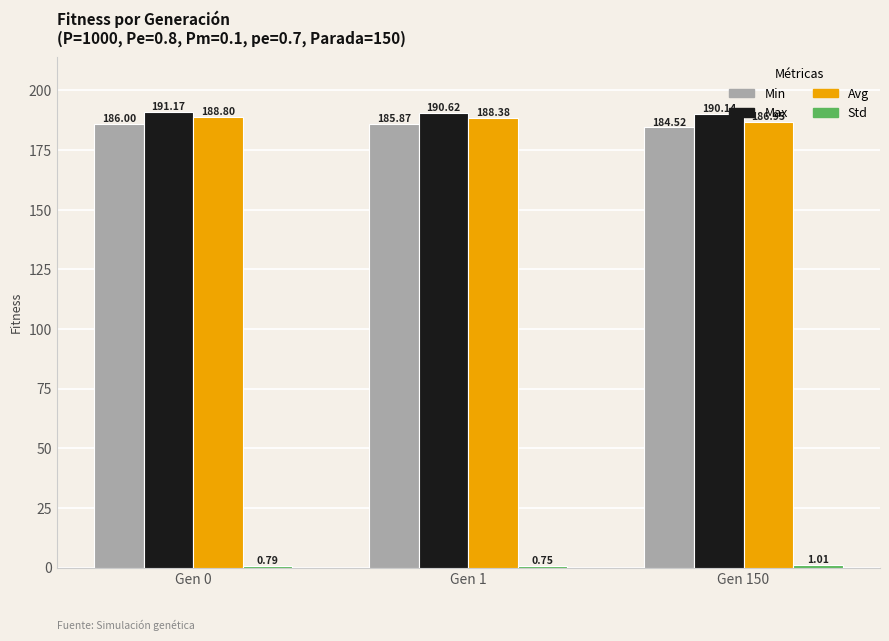

What is the difference between the highest and lowest values at Gen 1?

189.9